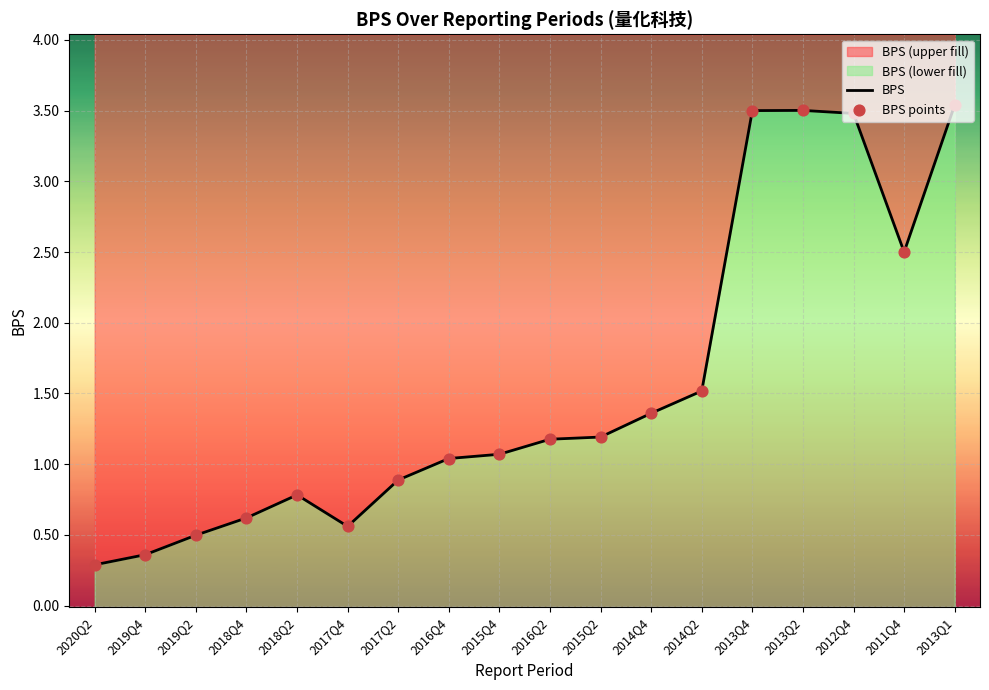

At how many categories does at least one series exceed 2?

5